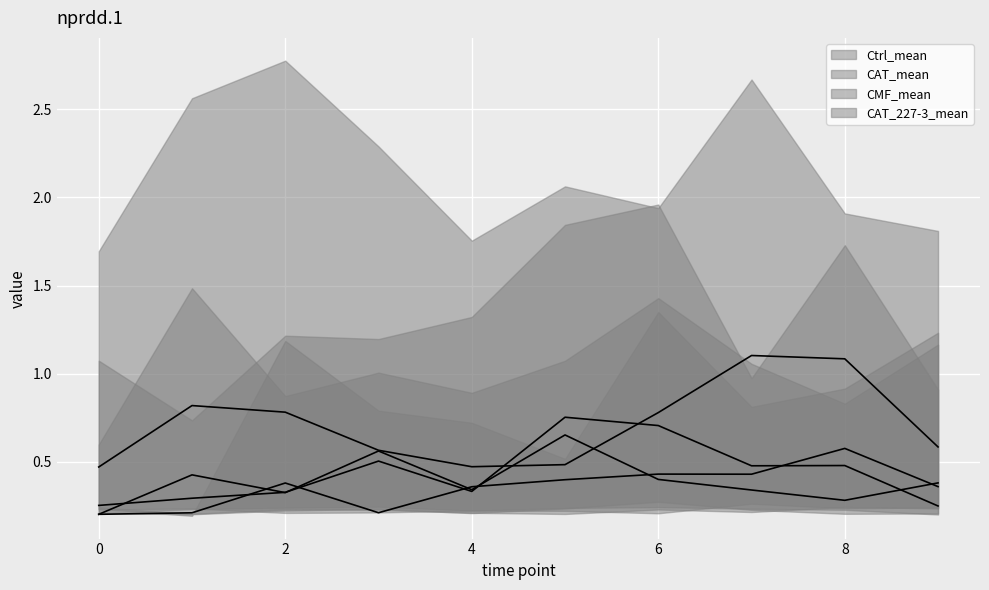

At how many categories does at least one series exceed 0?

10